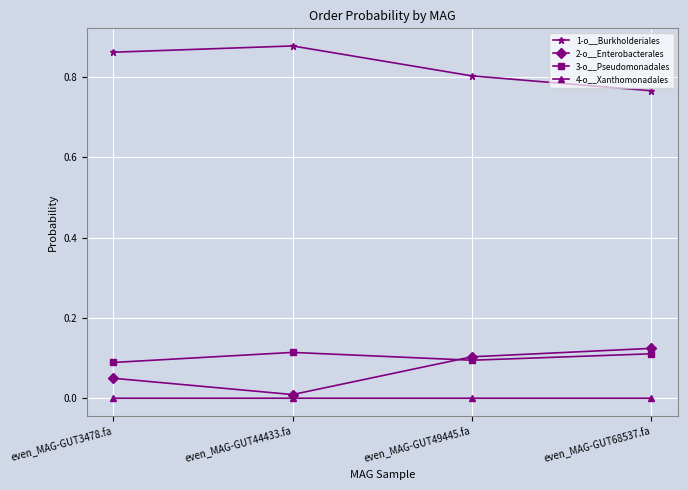

How many distinct data groups are displayed?

4